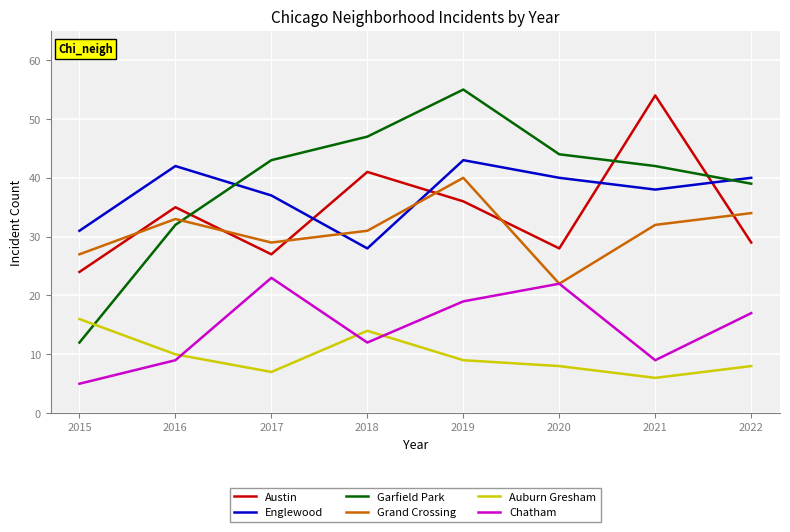

What is the smallest value displayed?

5